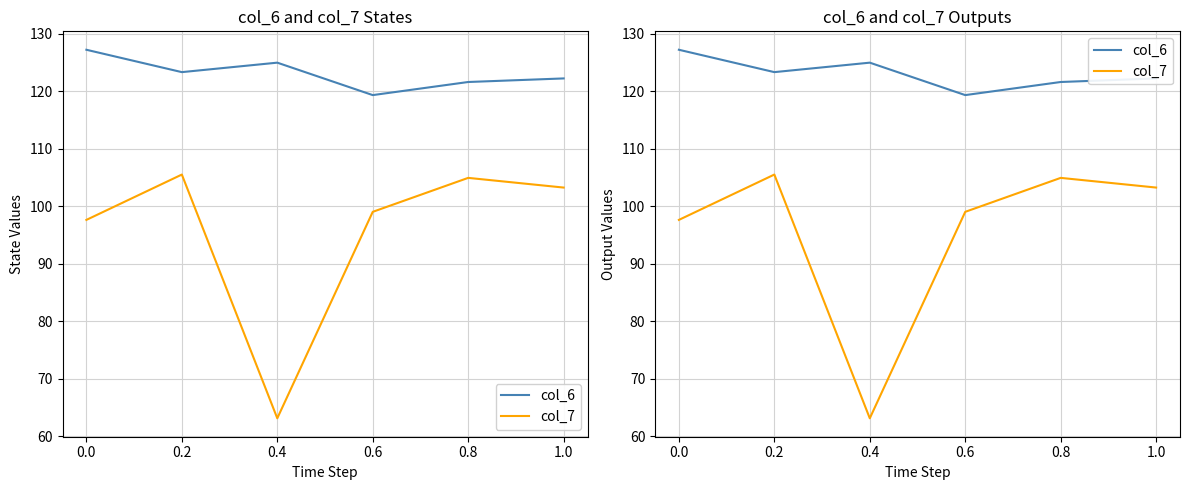

What is the sum of all col_7 values?

573.5